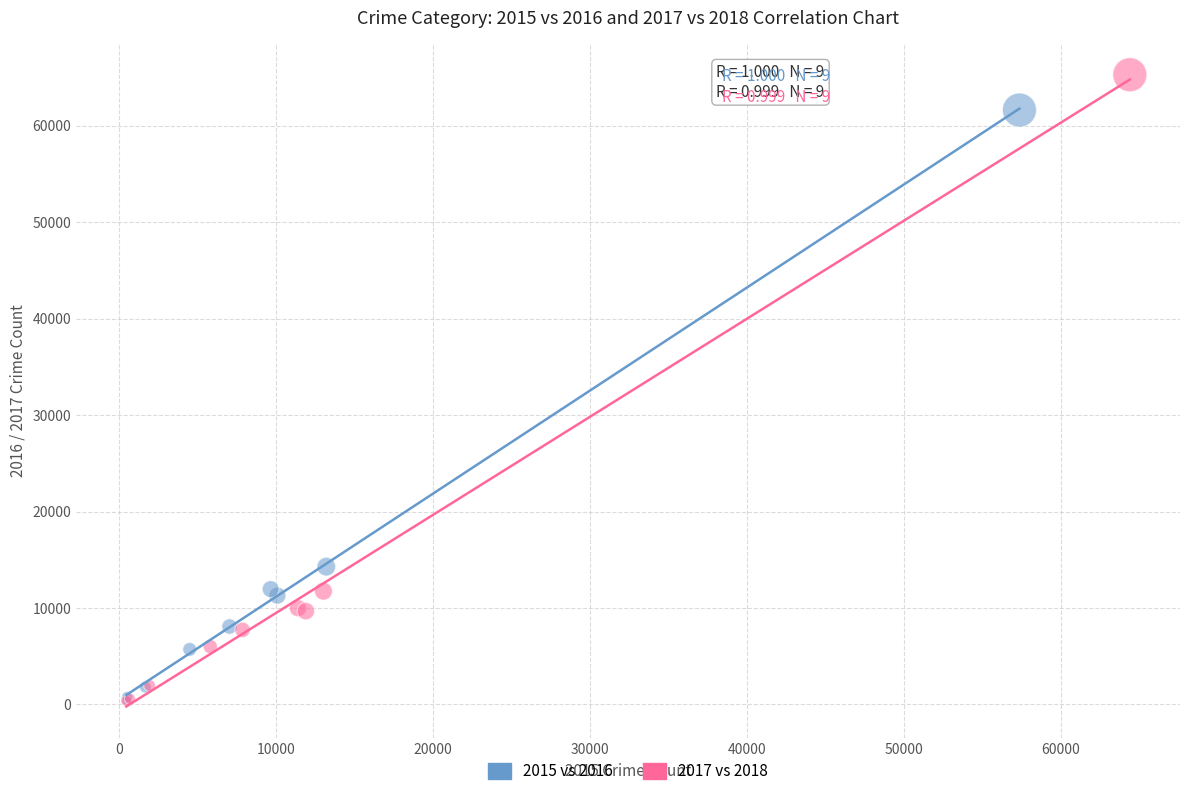

Which series has the largest Y range (max minus min)?

2017 vs 2018